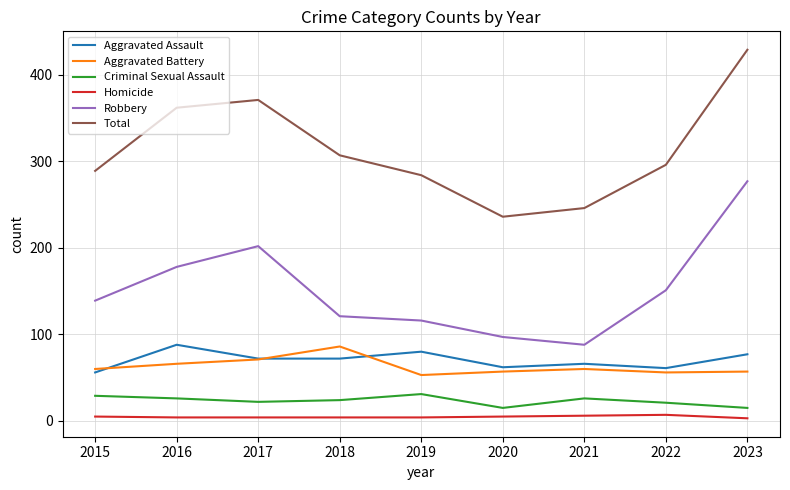

At which label does Total reach its peak?

2023